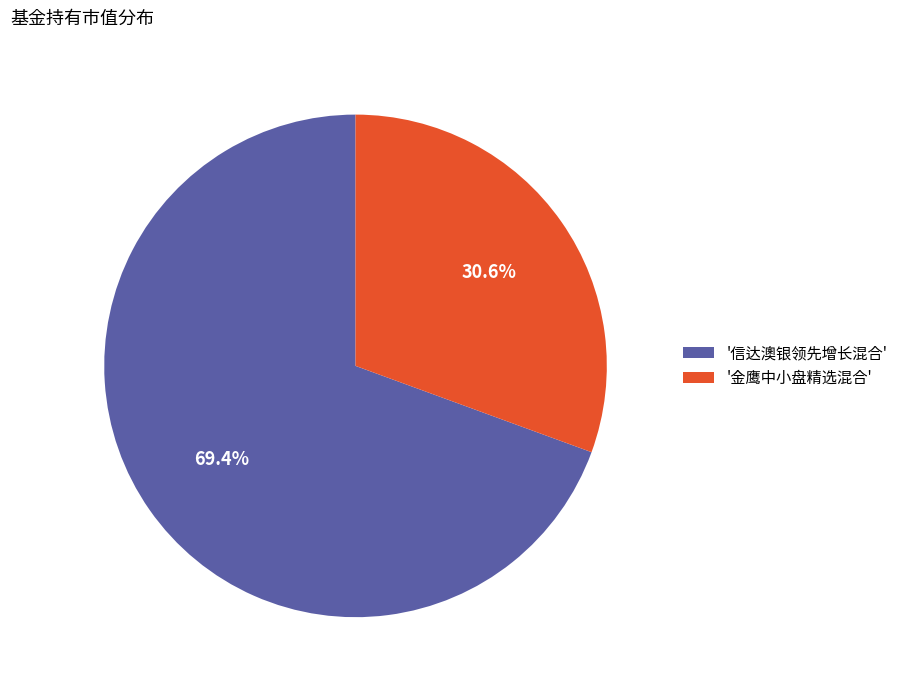

Combined, what portion of the pie is '信达澳银领先增长混合' and '金鹰中小盘精选混合'?

100.0%